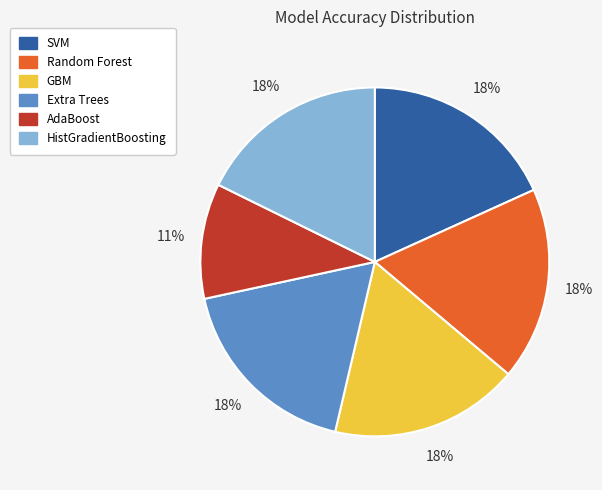

True or false: Extra Trees accounts for 18% of the total.

True